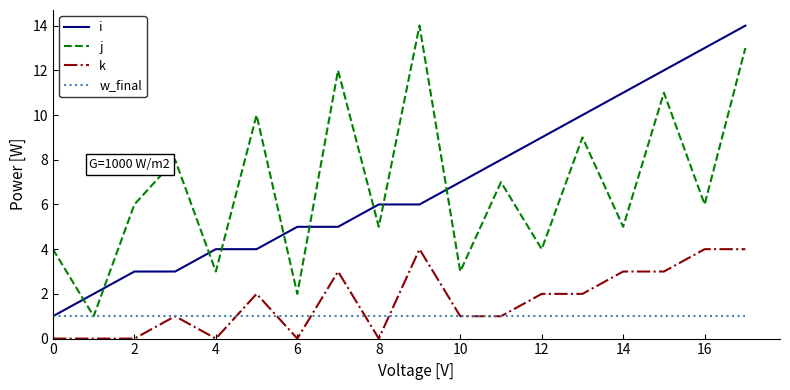

True or false: k and j intersect in this chart.

False